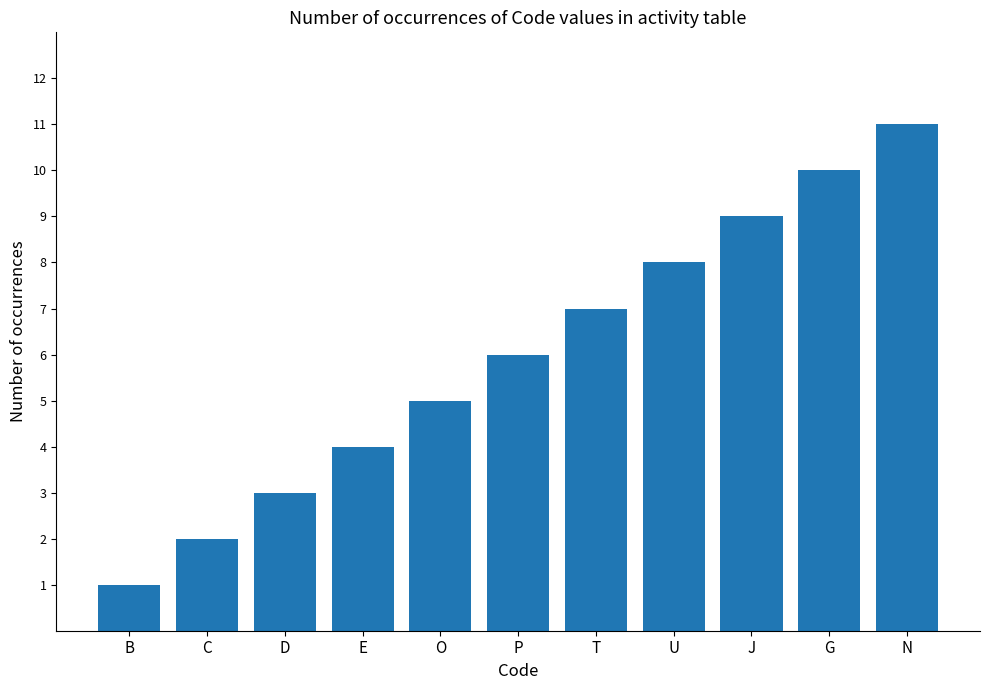

Are the bars grouped side by side (vs. stacked)?

No